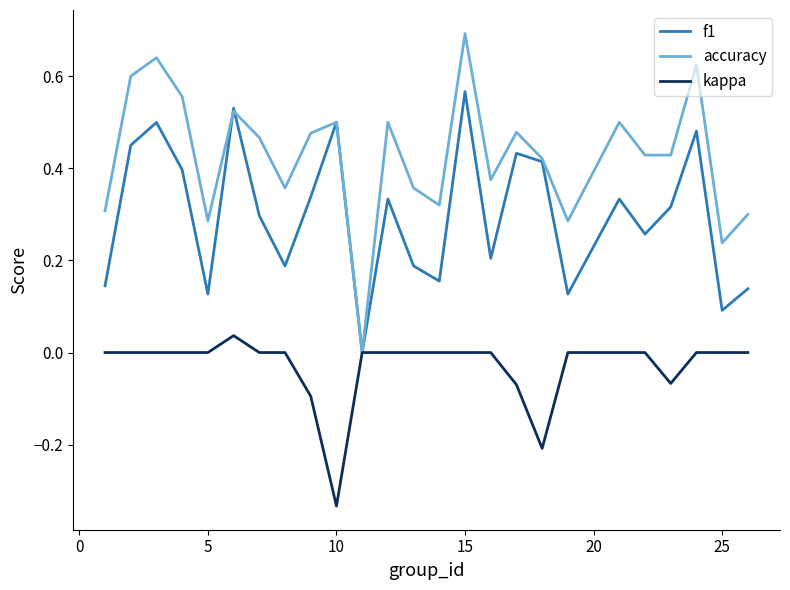

Which series has the largest range (max minus min)?

accuracy